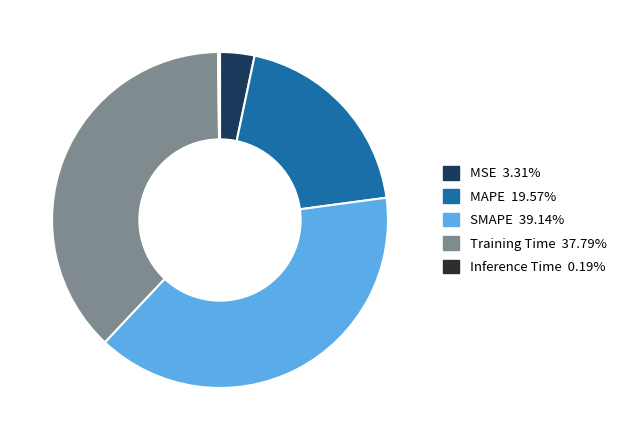

True or false: MSE accounts for 9% of the total.

False